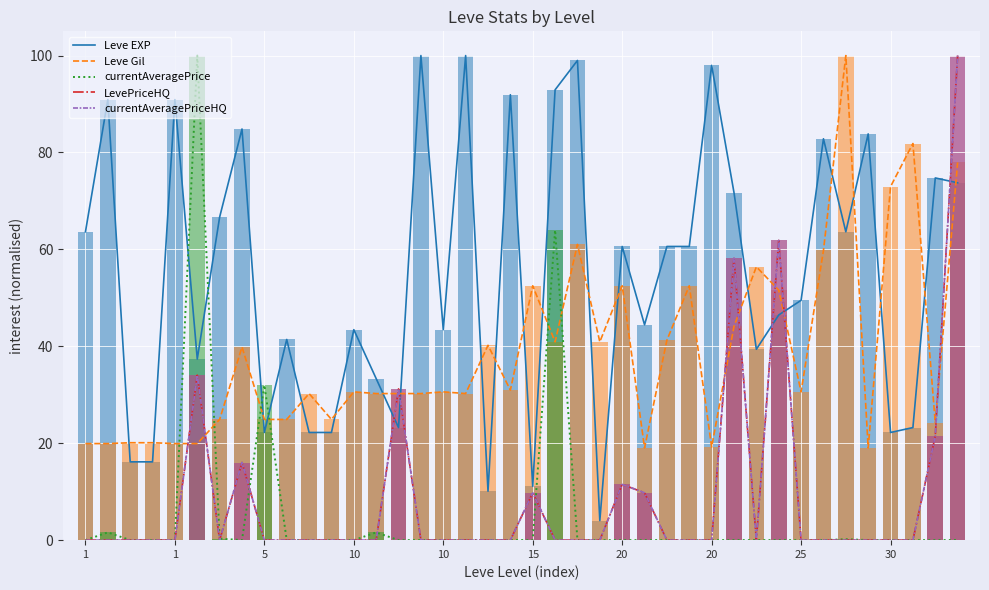

Between 20 and 16, which series saw the biggest shift?

Leve EXP